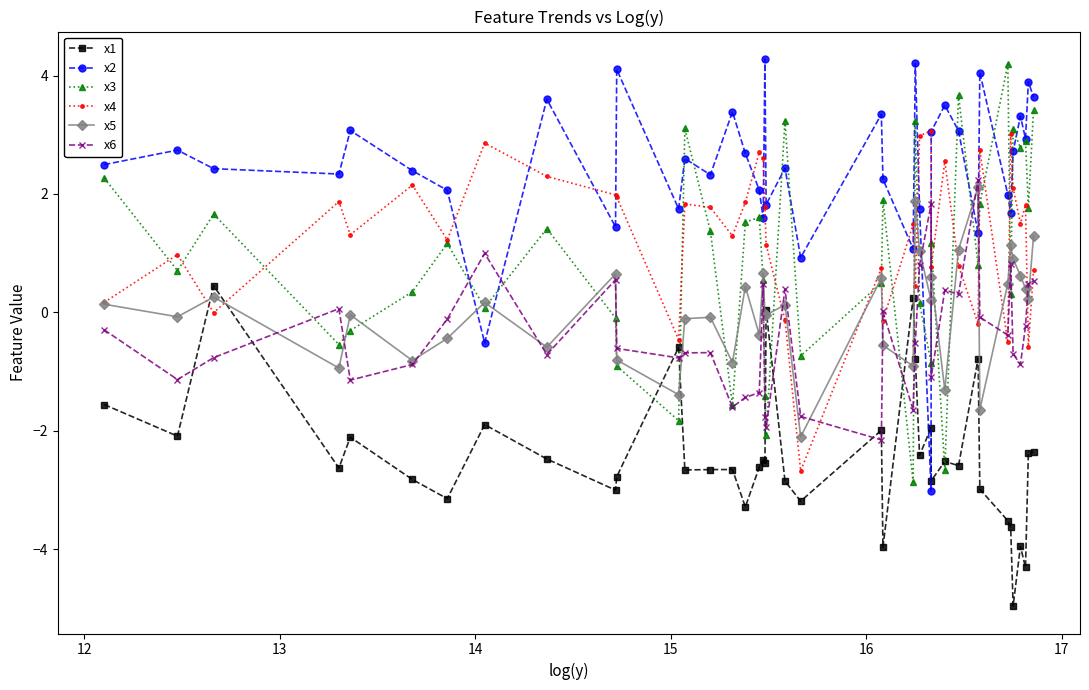

What is the highest value of the x2 series?

4.3